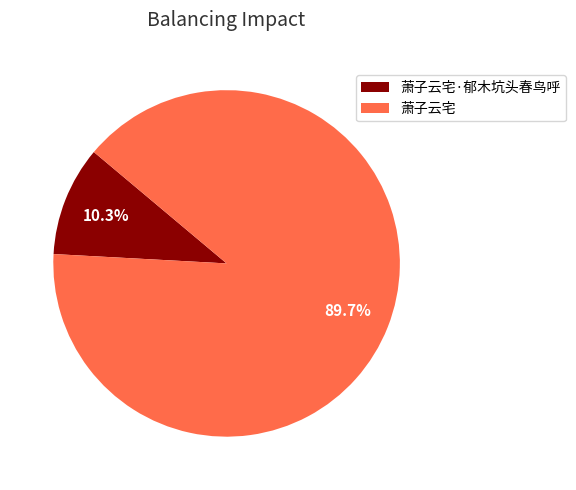

What percentage is the 萧子云宅 slice, to the nearest percent?

90%